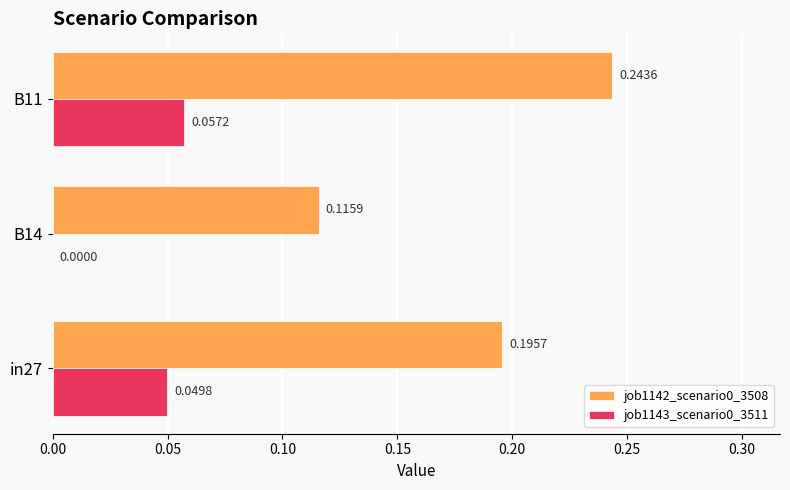

Is the value of job1143_scenario0_3511 at B11 greater than the value of job1142_scenario0_3508 at B14?

No